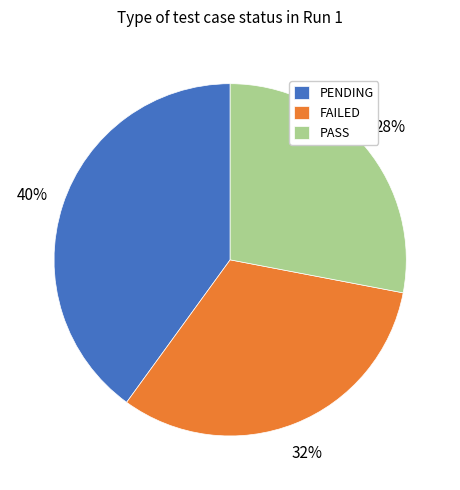

True or false: PENDING accounts for 40% of the total.

True